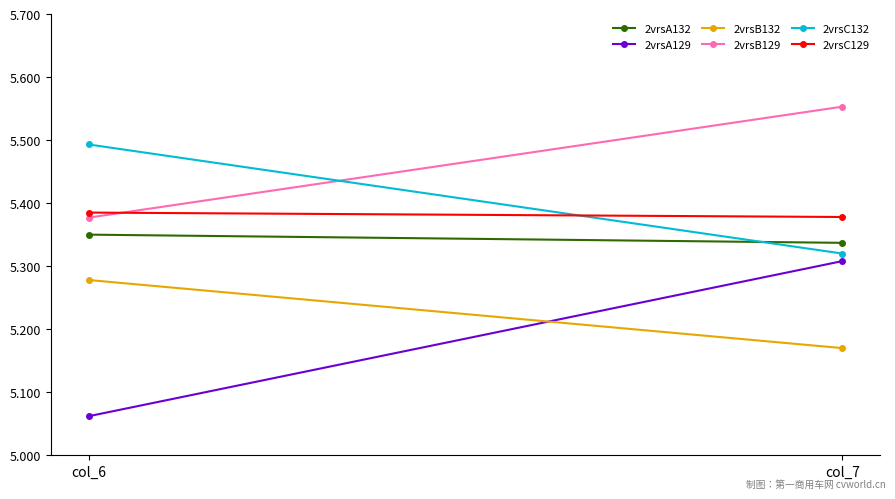

What is the difference between the 2vrsA129 values at col_7 and col_6?

0.2